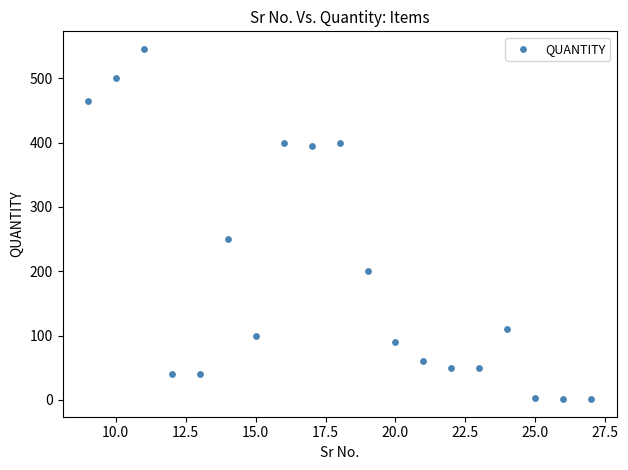

What Y value in the scatter plot is closest to 273?

250